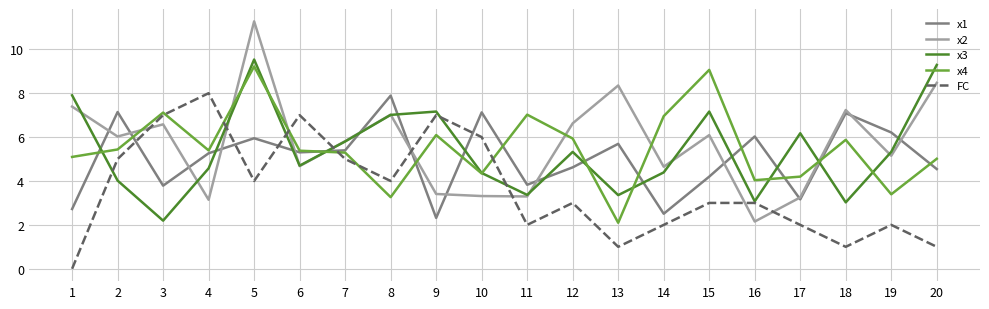

Where does the x4 series first go above 5?

1